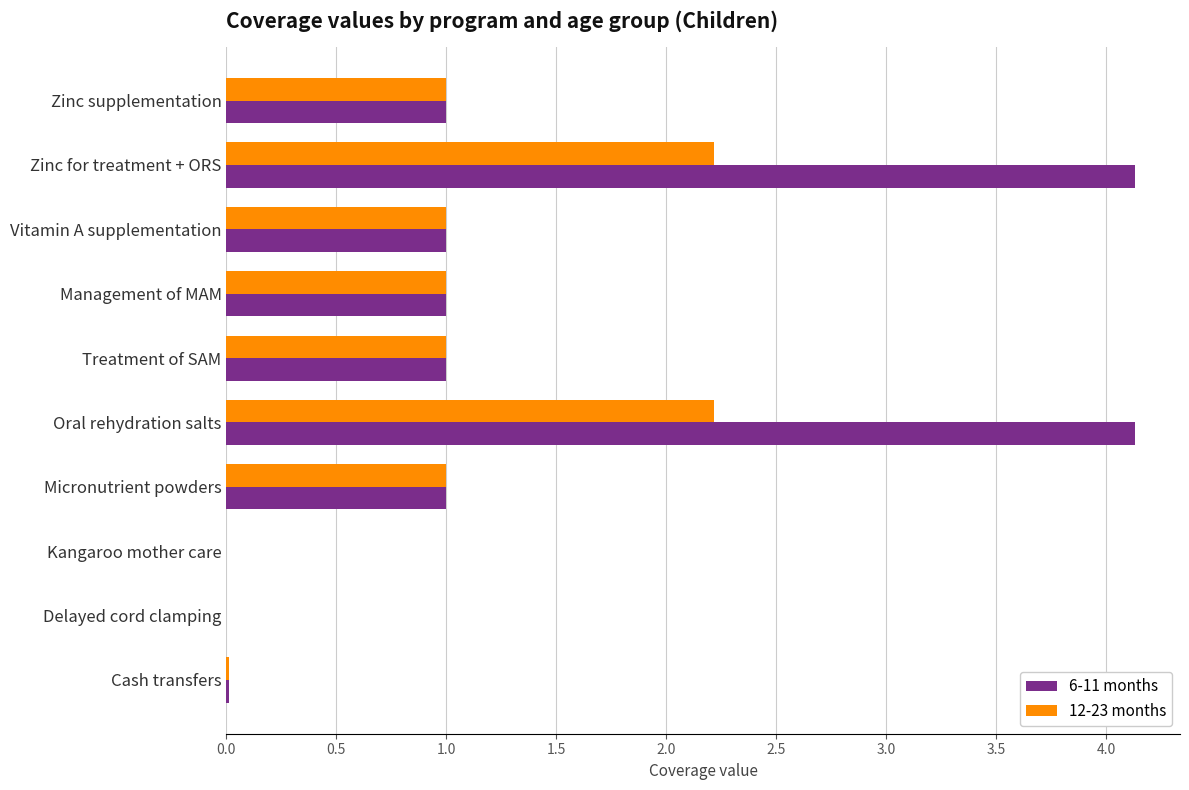

Which series has the largest total across all categories?

6-11 months